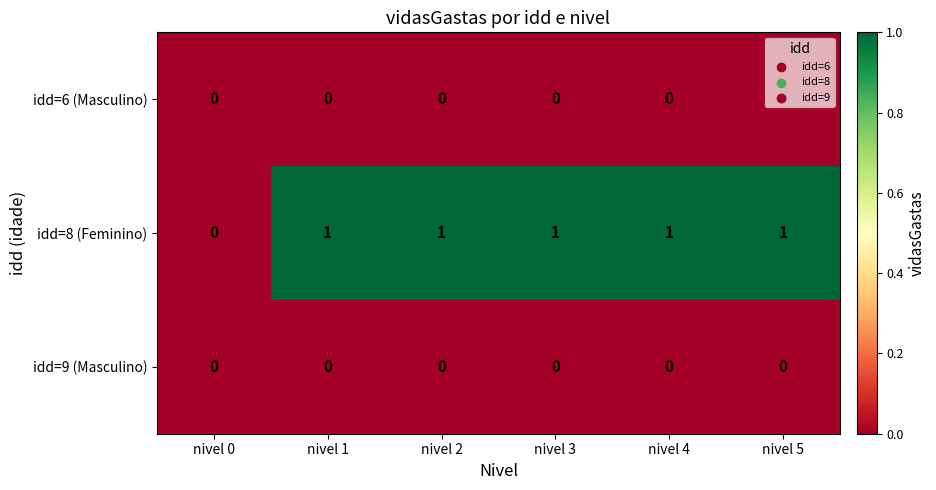

What is the total value across all series at nivel 5?

1